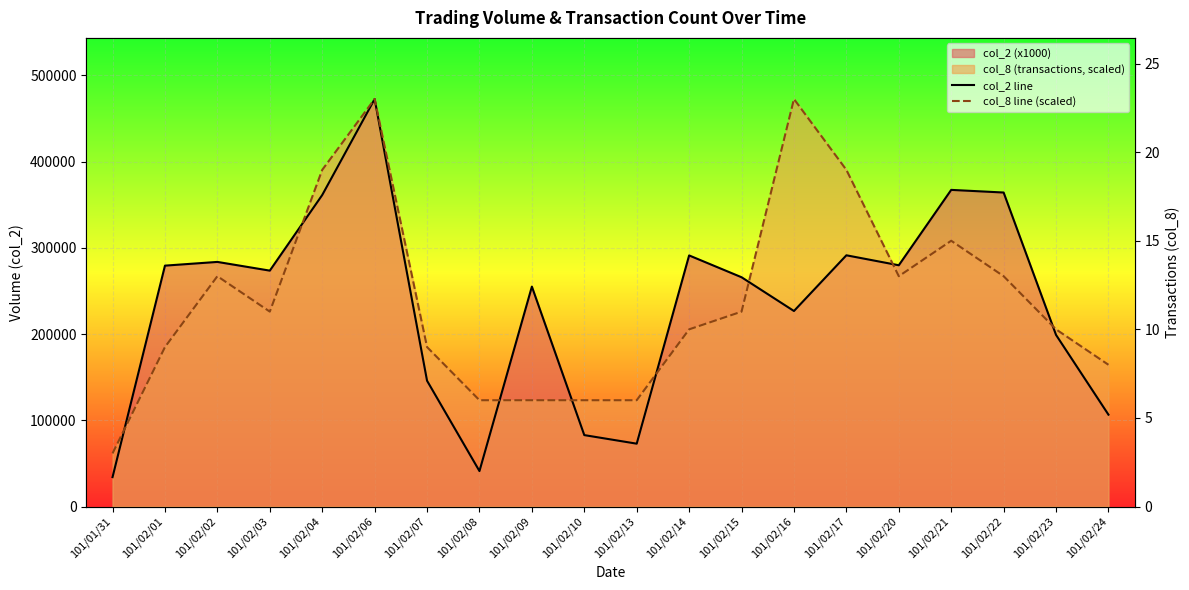

Does the chart display data point markers on the line(s)?

No